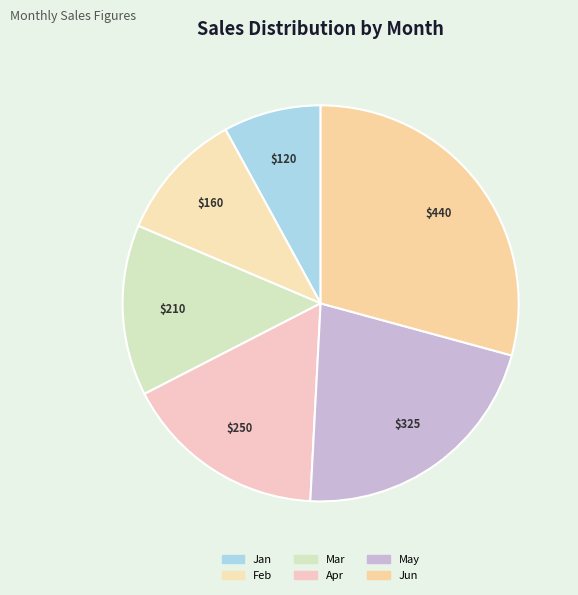

True or false: May accounts for 22% of the total.

True